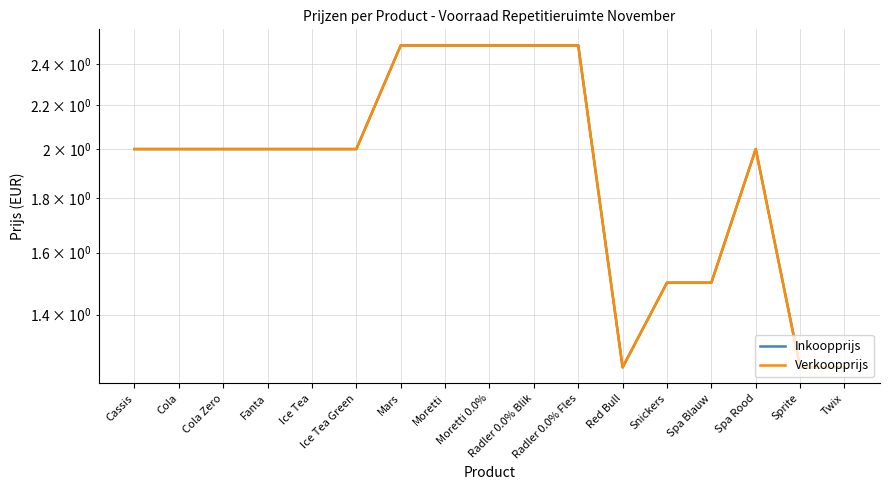

True or false: Inkoopprijs and Verkoopprijs intersect in this chart.

False